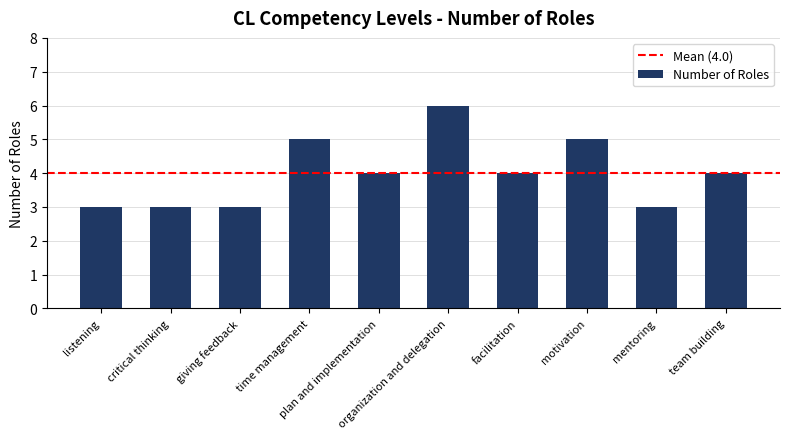

How many bars are there in total?

10